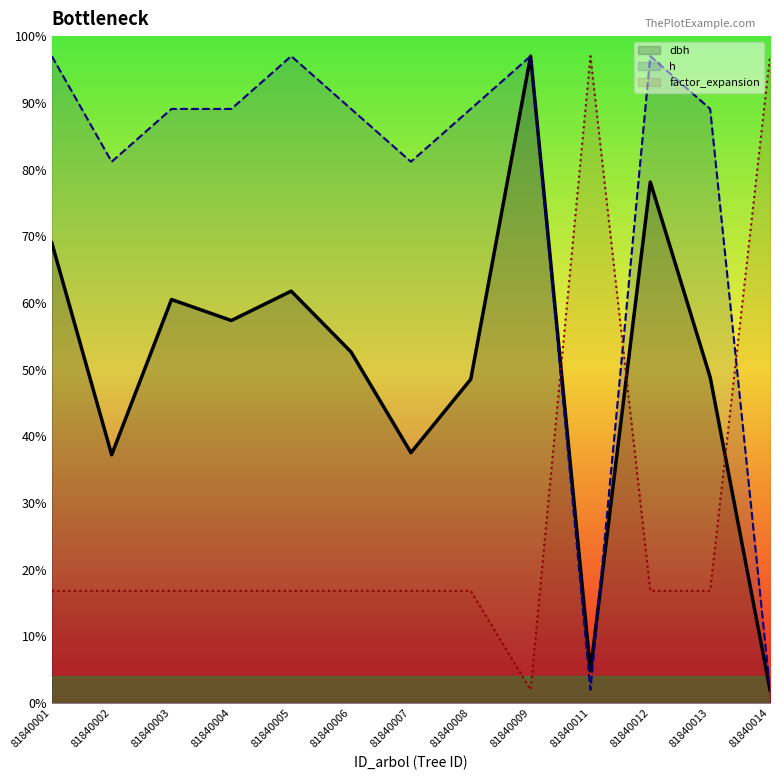

True or false: dbh has more than 2 interior local peaks.

True